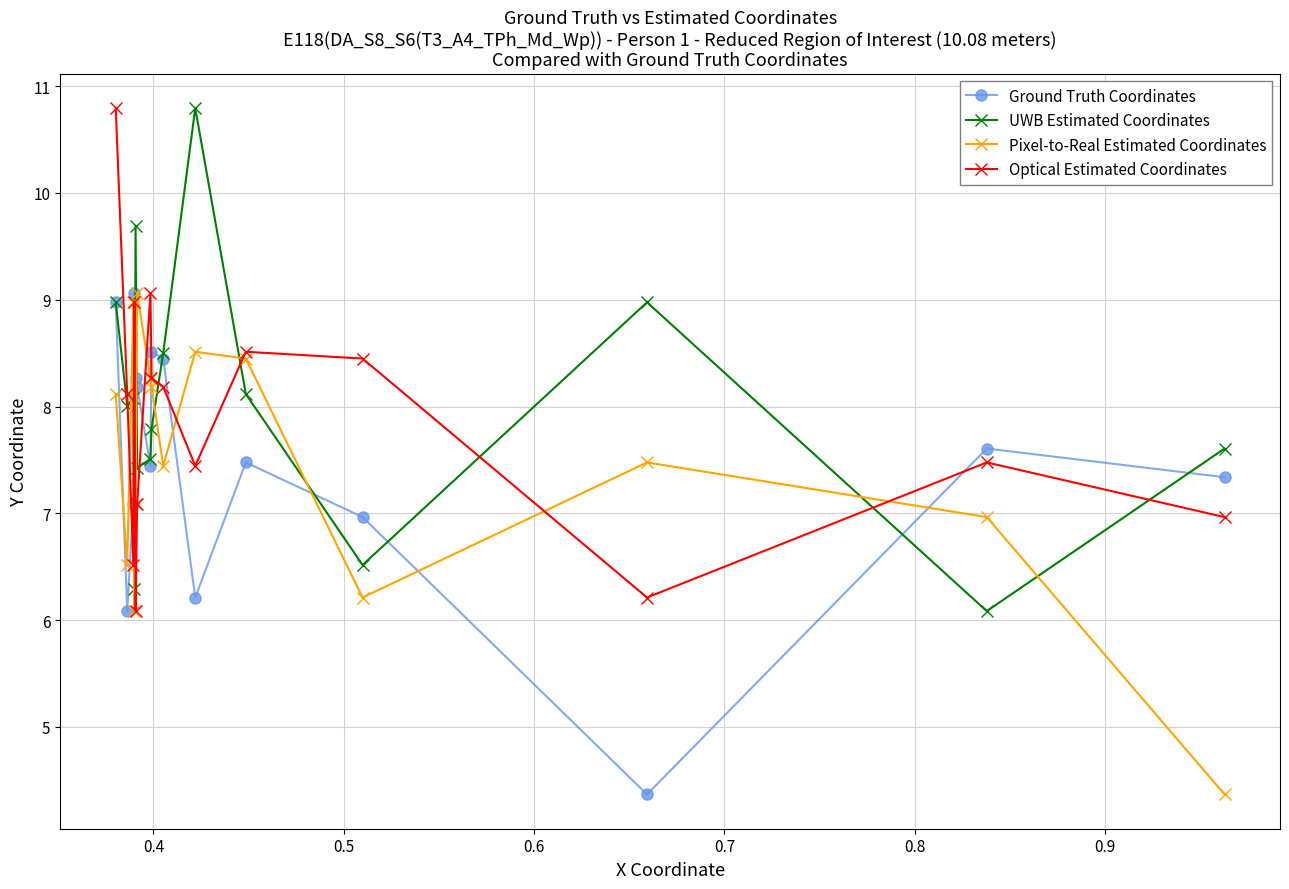

After their last crossing, which series has the higher values: Ground Truth Coordinates or Pixel-to-Real Estimated Coordinates?

Ground Truth Coordinates